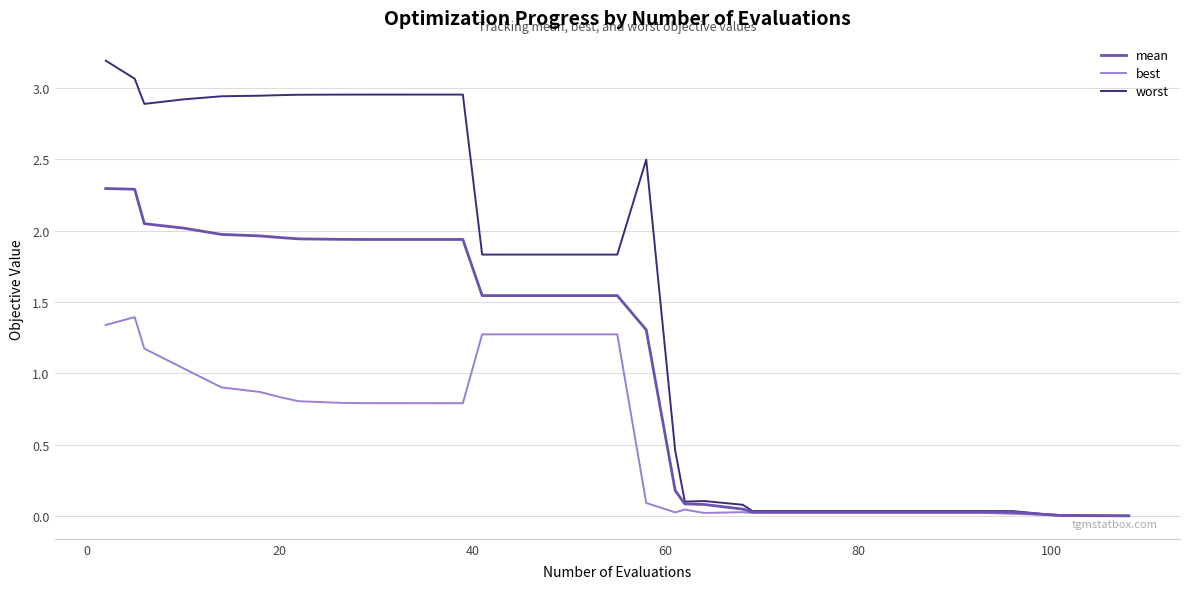

Which series has the largest total across all categories?

worst